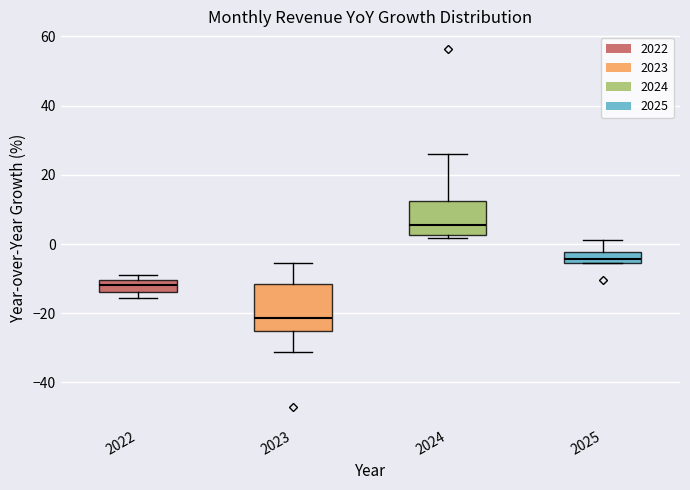

Reading left to right, transcribe this box plot: for each box, give where its median line is, the range the box spans, and where its two whiskers end, as read against the y-axis. The values are not printed on the chart, so give them approximately, as read against the axis.

2022: median -12, box -14 to -10, whiskers -16 to -10 (just above the box's upper edge)
2023: median -22, box -26 to -12, whiskers -32 to -6
2024: median 6, box 2 to 12, whiskers 2 (just below the box's lower edge) to 26
2025: median -4, box -6 to -2, whiskers -6 to 2